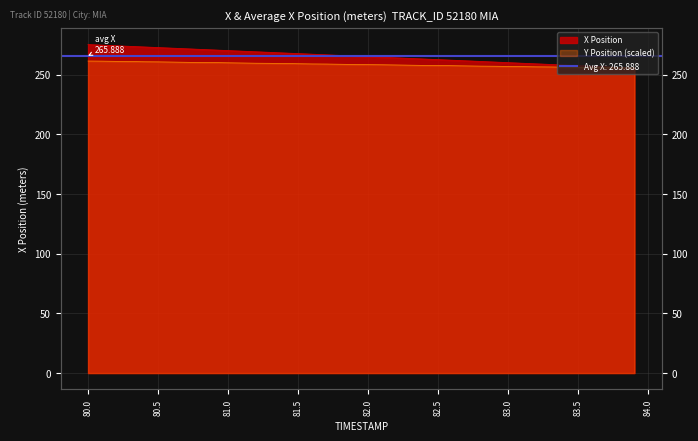

What is the value of the X point at the 20th from the left?

265.7